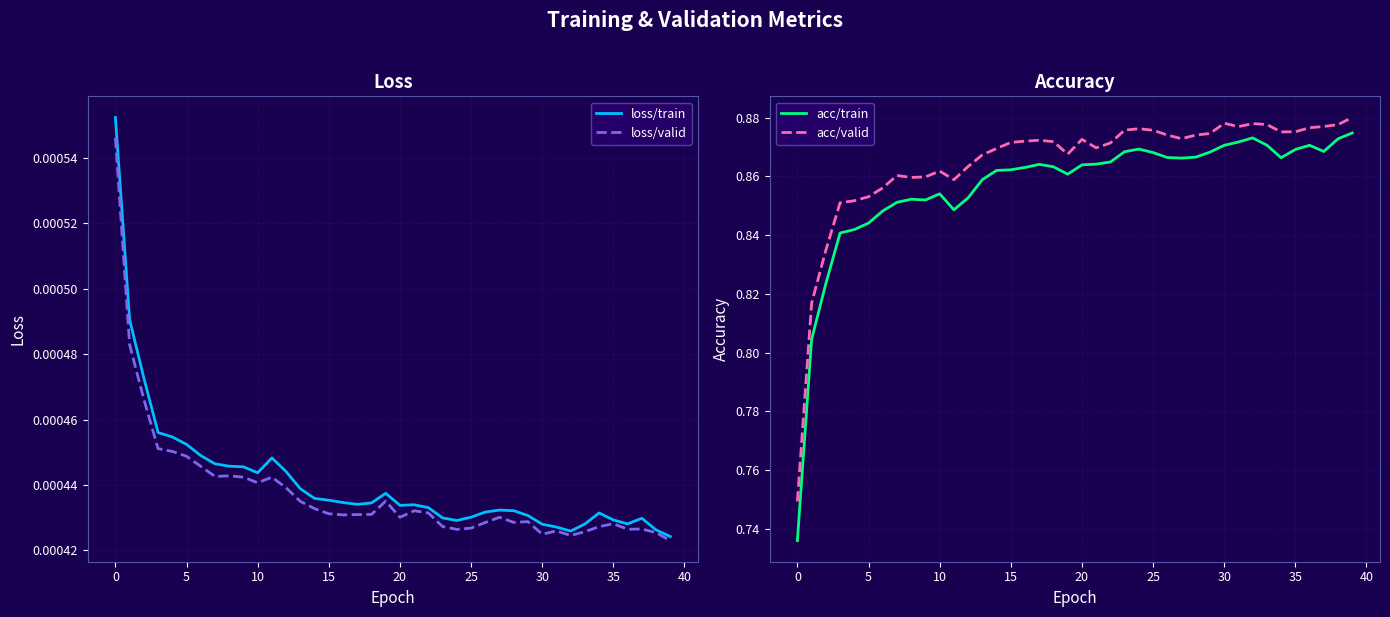

At 23, list the series in order from largest to smallest.

acc/valid, acc/train, loss/train, loss/valid